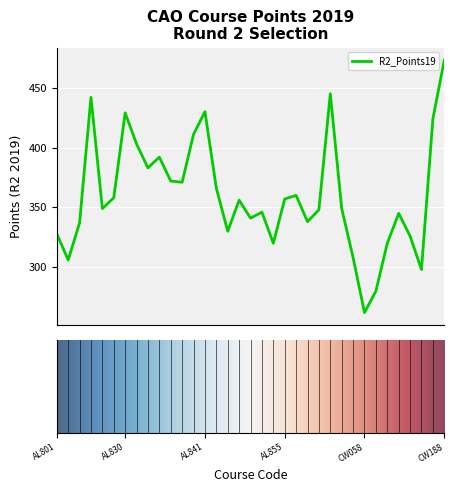

What is the greatest value displayed?

473